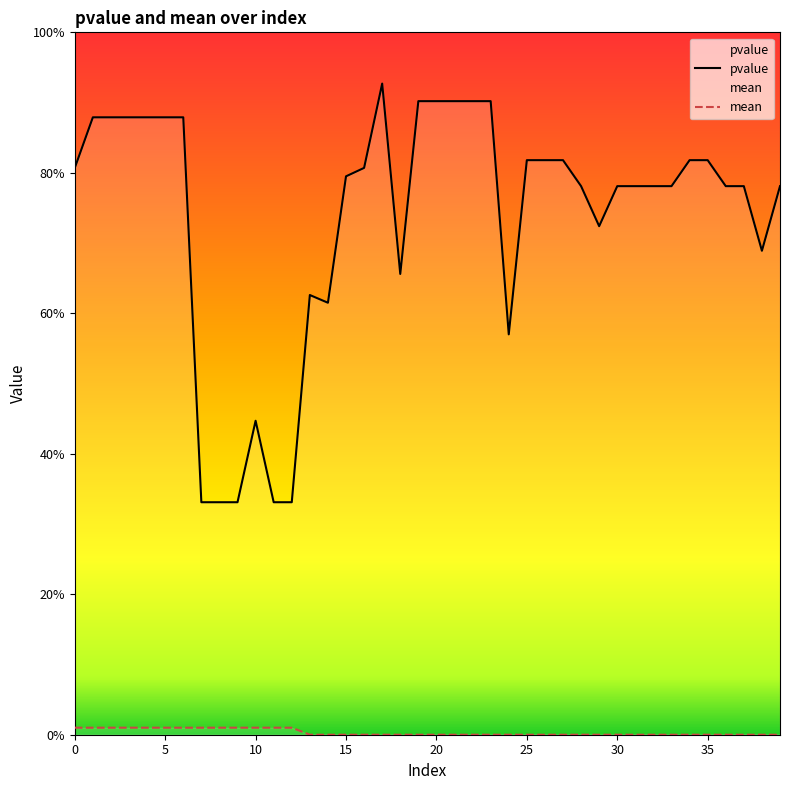

Is it true that pvalue equals 0.8 at 25?

True